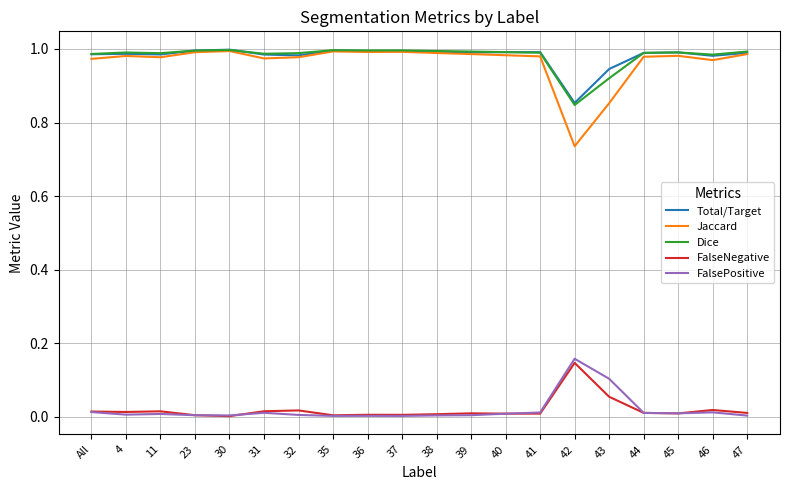

What are all the series names shown in the legend?

Total/Target, Jaccard, Dice, FalseNegative, FalsePositive